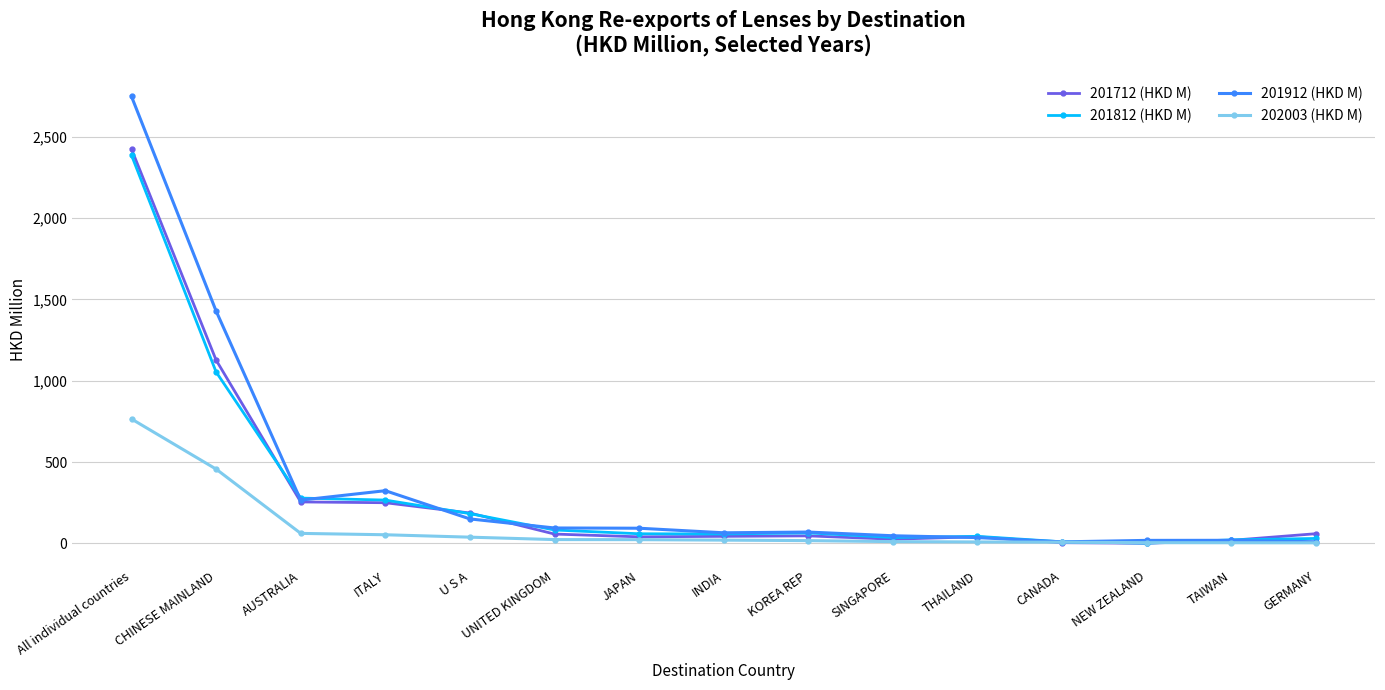

How many categories are shown in the chart?

15